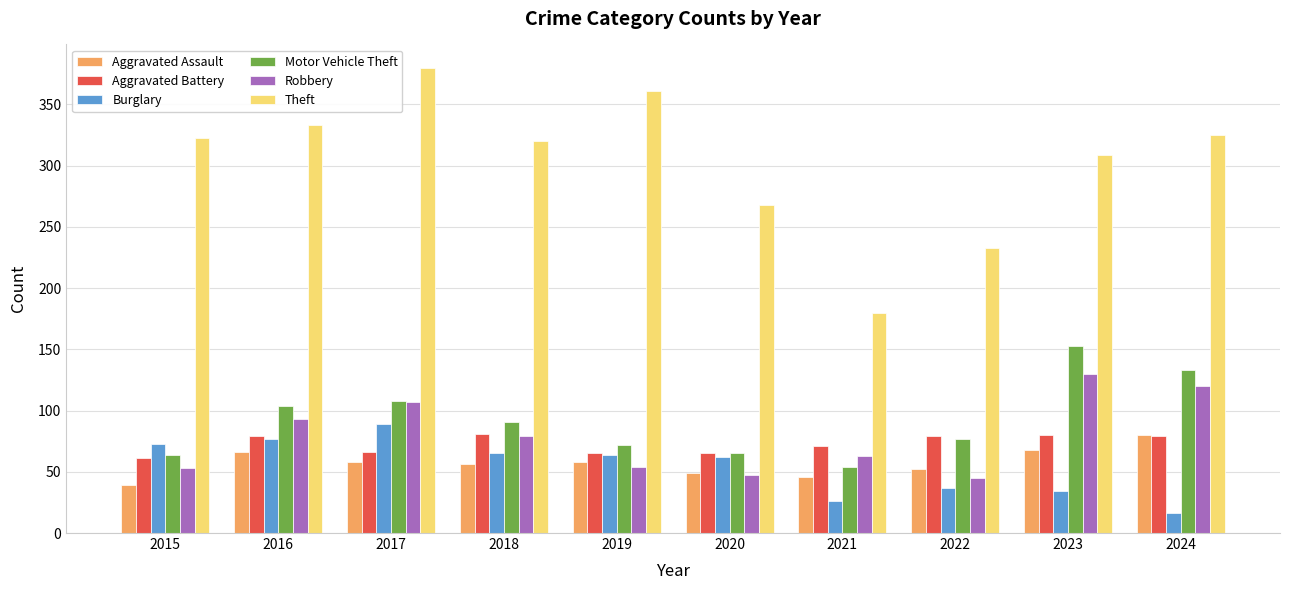

At how many categories does at least one series exceed 176?

10